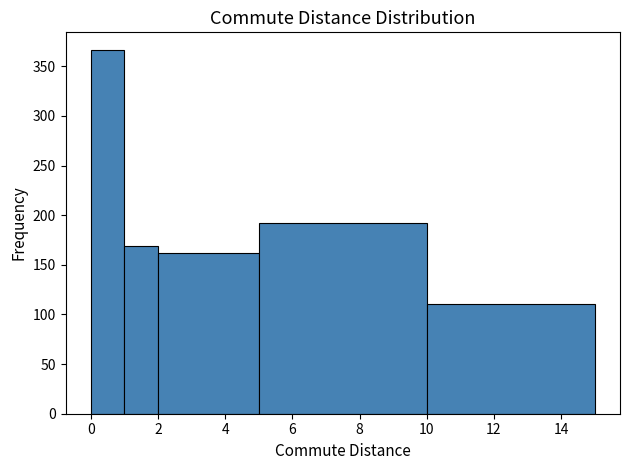

What is the height of the bar covering 5 to 10 on the x-axis? The values are not printed on the chart, so give them approximately, as read against the axis.

190